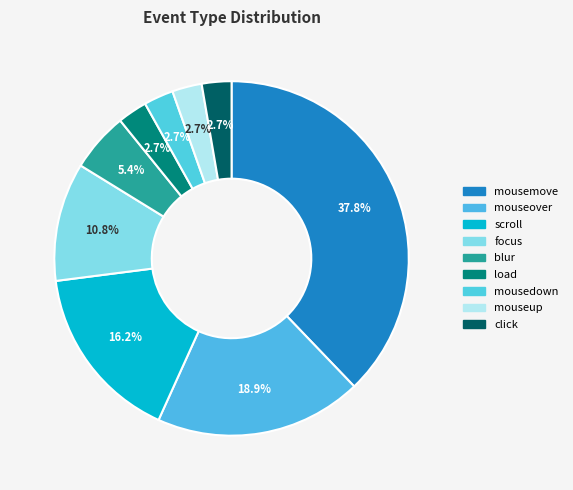

What is the largest slice in the pie chart?

mousemove